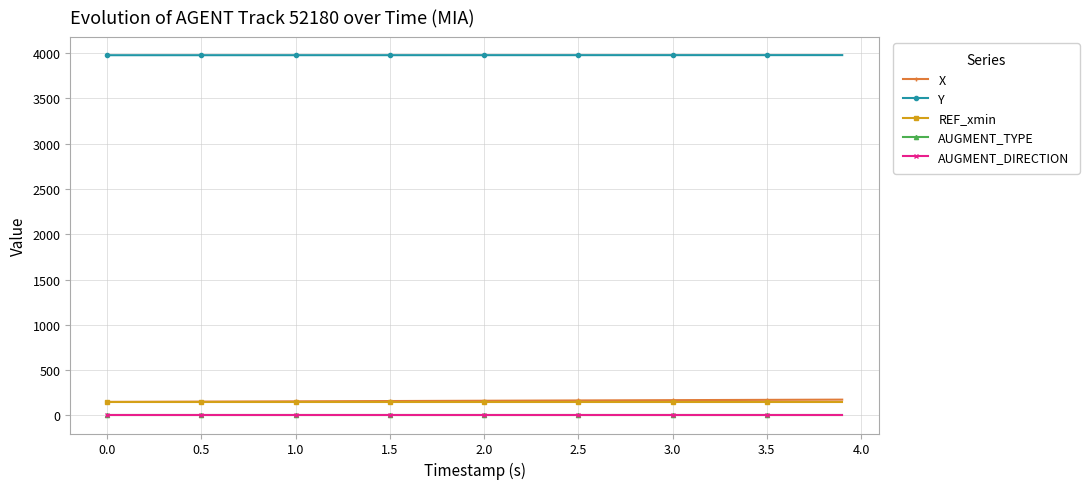

How many distinct data groups are displayed?

5